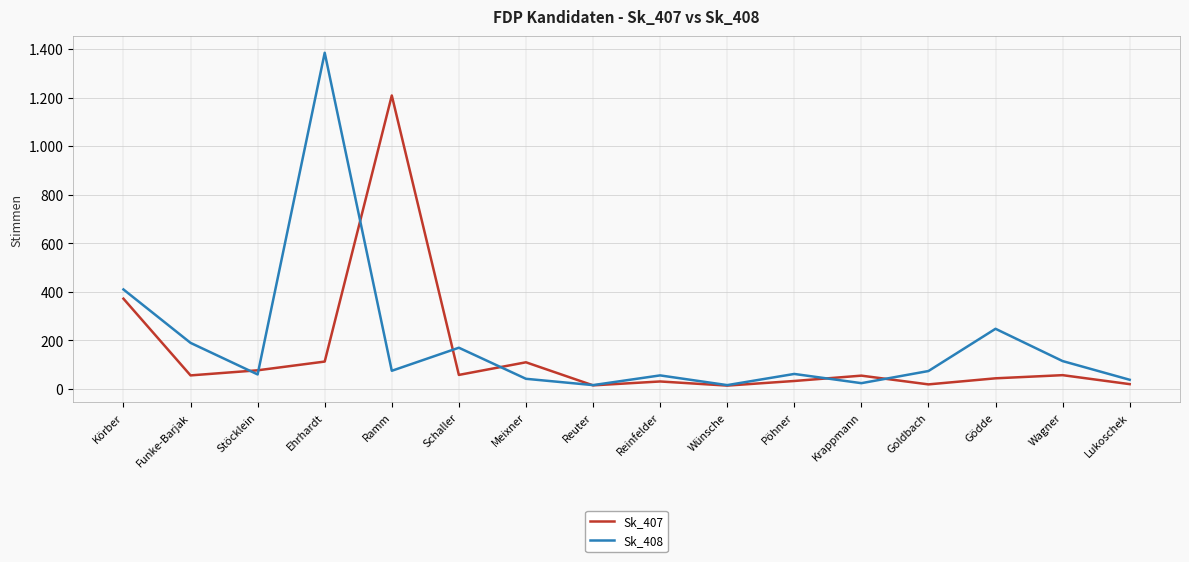

Rank the series by their average value, from highest to lowest.

Sk_408, Sk_407